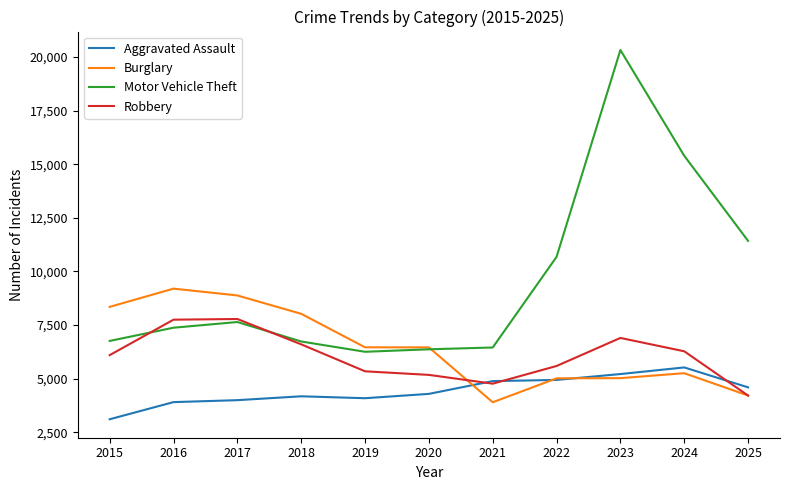

What are all the series names shown in the legend?

Aggravated Assault, Burglary, Motor Vehicle Theft, Robbery